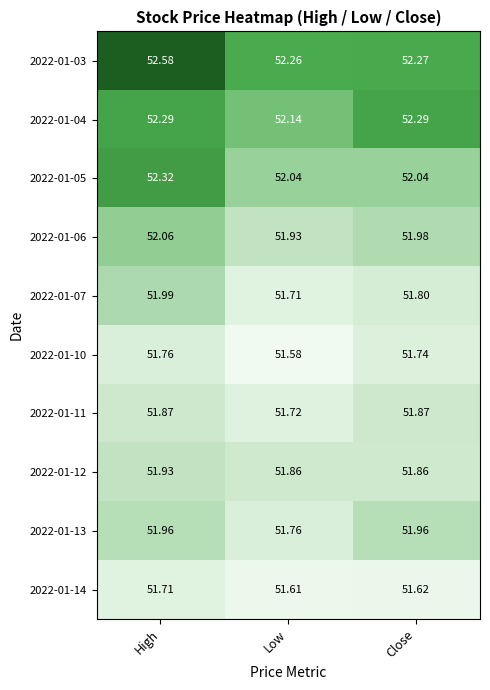

At which label is 2022-01-03 closest to 52?

Low